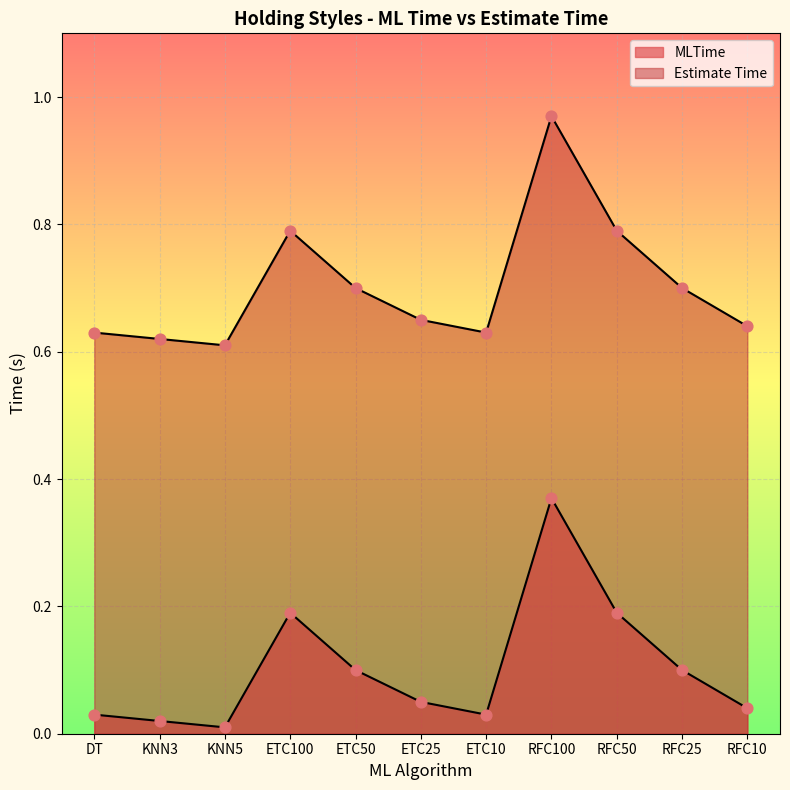

Which series has the largest total across all categories?

Estimate Time